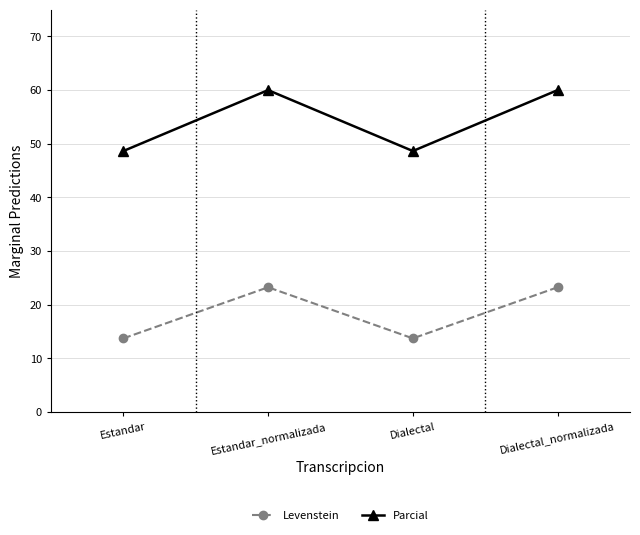

At which label does Levenstein first exceed 23?

Estandar_normalizada